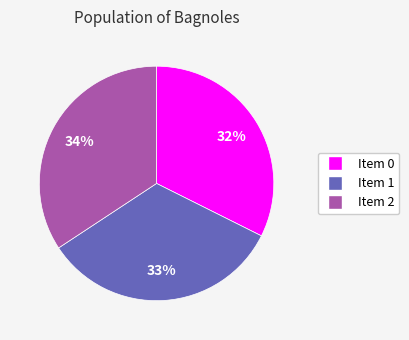

Is there a majority slice in this chart?

No